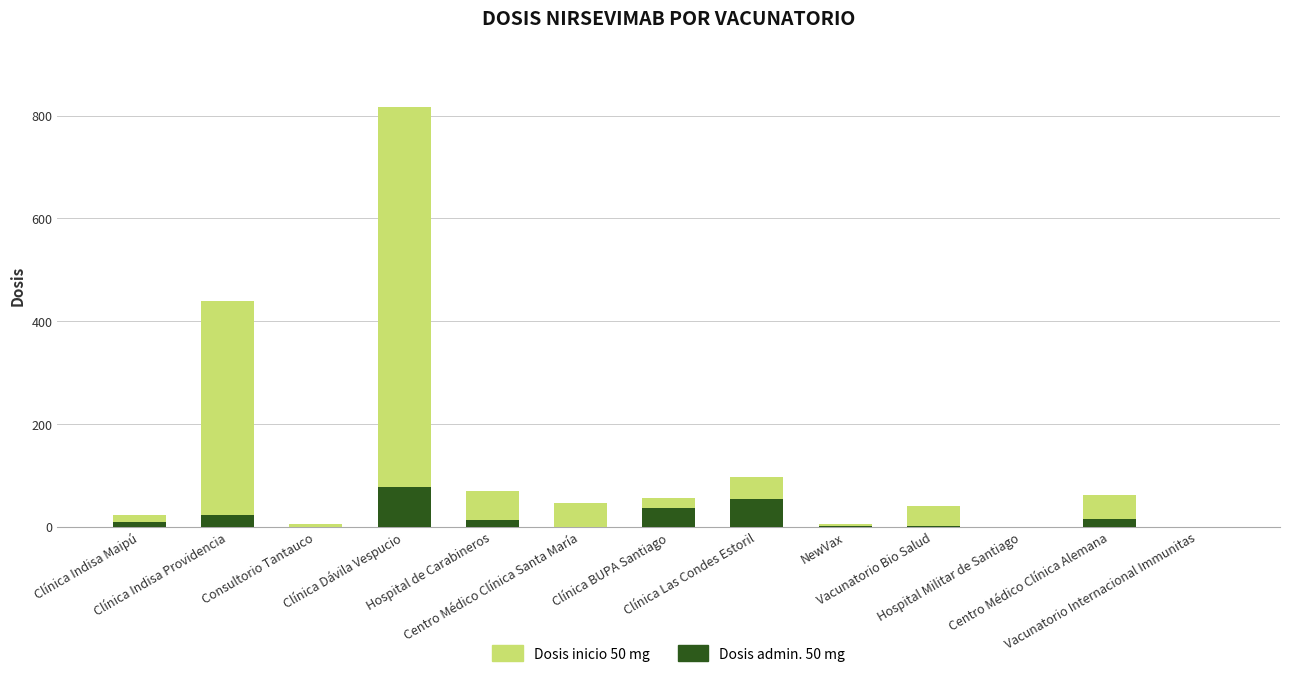

How many bars are there in each group?

2